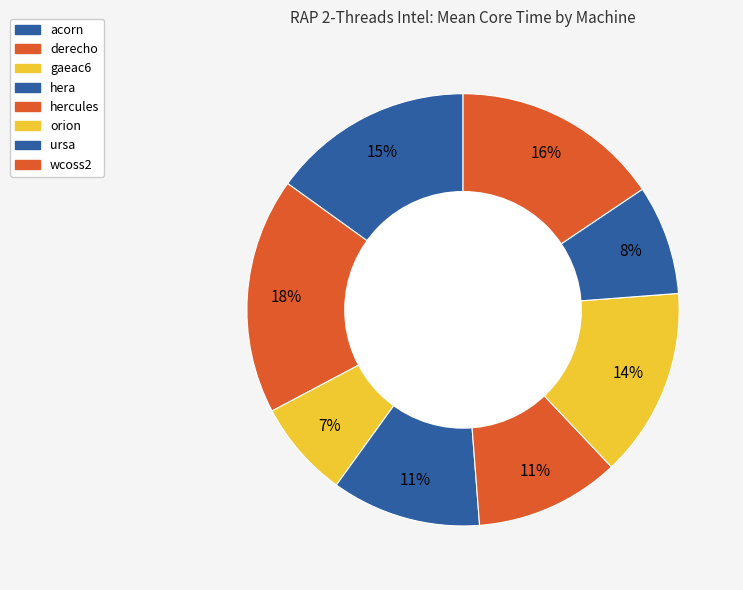

What is the change in value from acorn to derecho?

+97.9